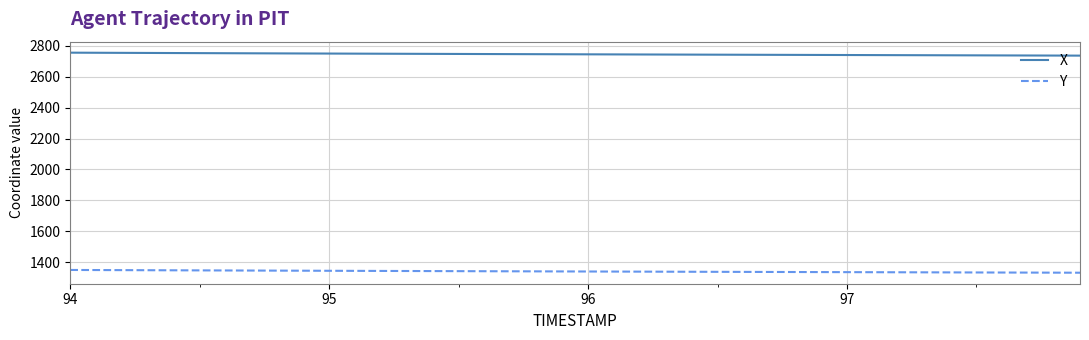

Rank the series by their maximum value, from lowest to highest.

Y, X